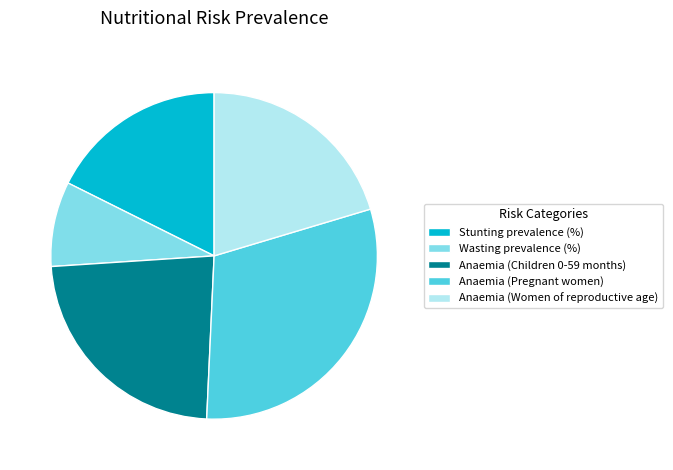

What is the largest slice in the pie chart?

Anaemia (Pregnant women)